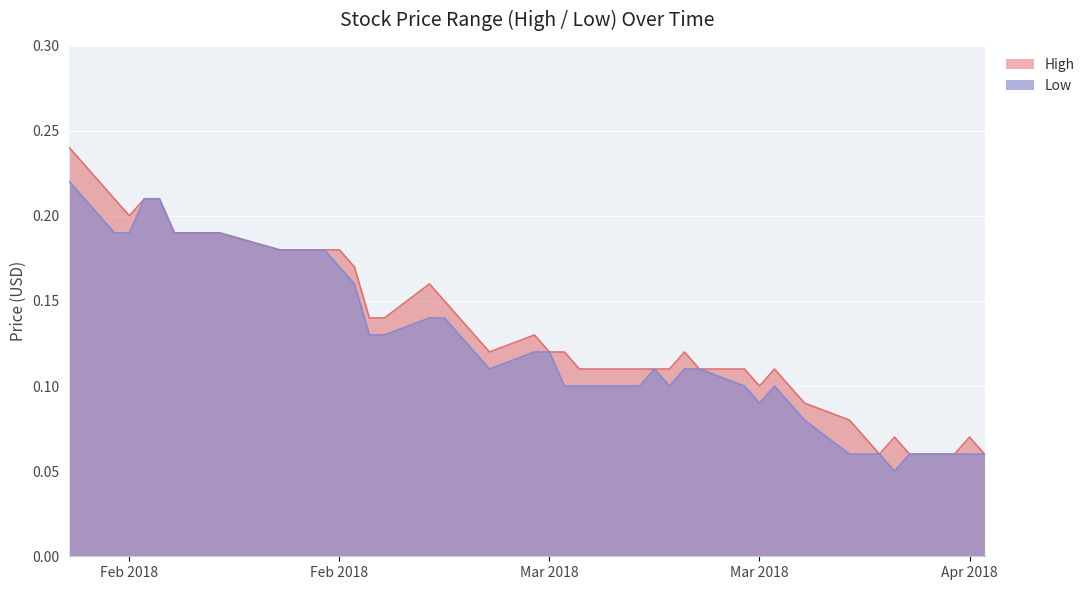

Which series changed the most between 2018-02-26 and 2018-03-30?

High